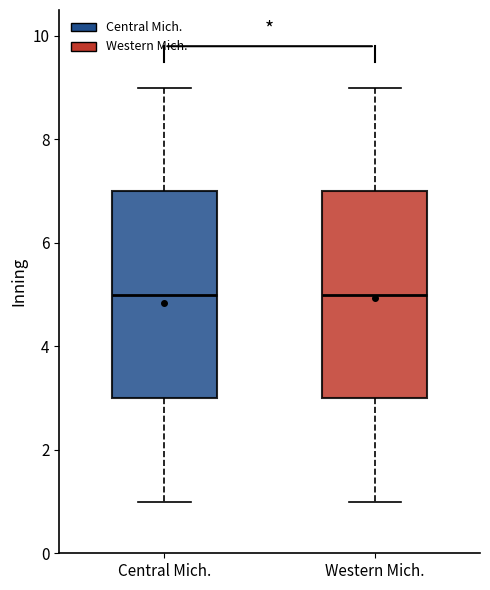

Reading left to right, transcribe this box plot: for each box, give where its median line is, the range the box spans, and where its two whiskers end, as read against the y-axis. The values are not printed on the chart, so give them approximately, as read against the axis.

Central Mich.: median 5, box 3 to 7, whiskers 1 to 9
Western Mich.: median 5, box 3 to 7, whiskers 1 to 9